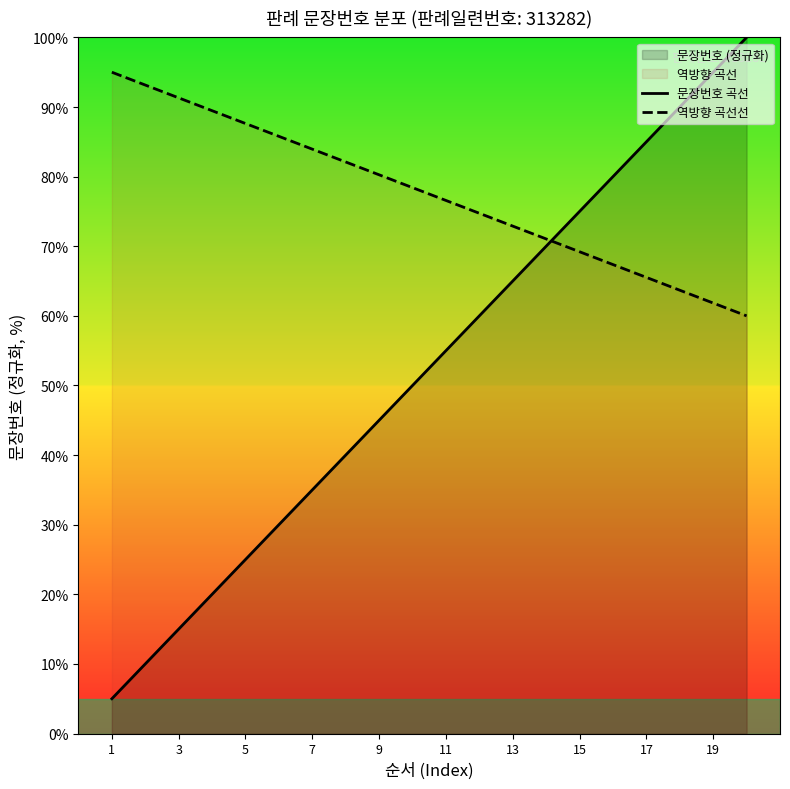

What is the greatest value displayed?

100.0